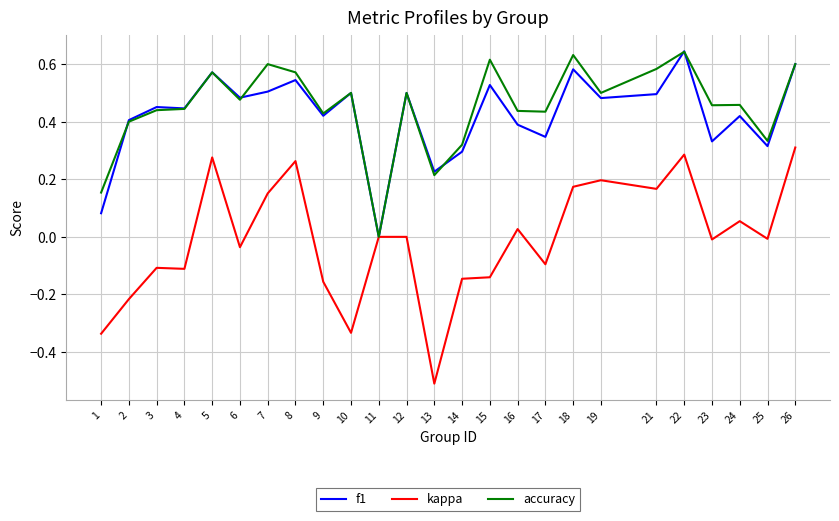

True or false: f1 has more than 2 points higher than both neighbors.

True